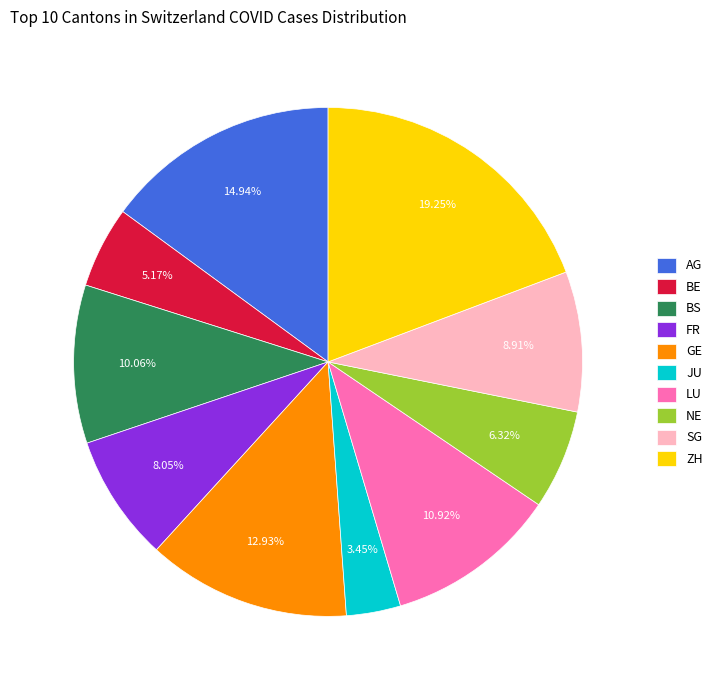

Between NE and LU, which is larger?

LU